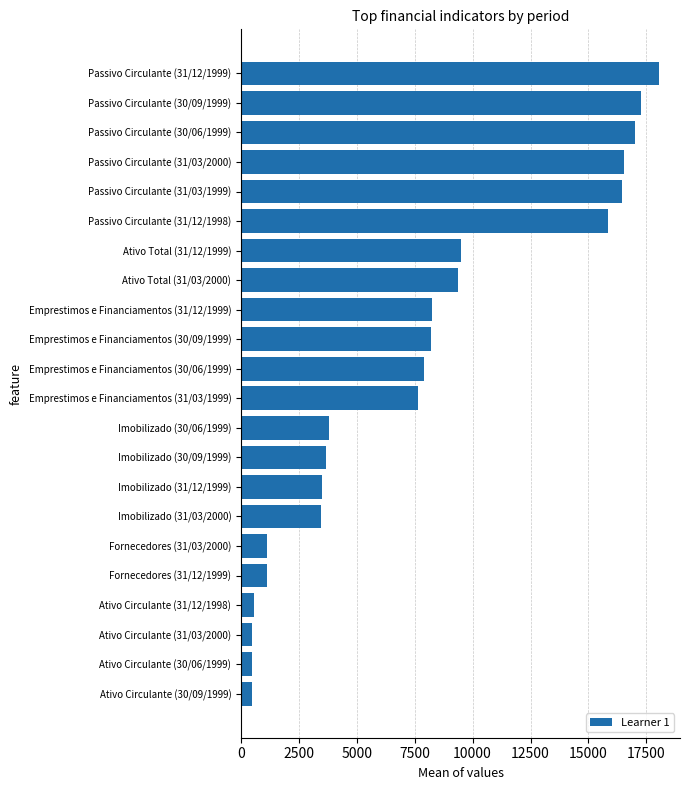

The value at Imobilizado (31/12/1999) is 3508. True or false?

True